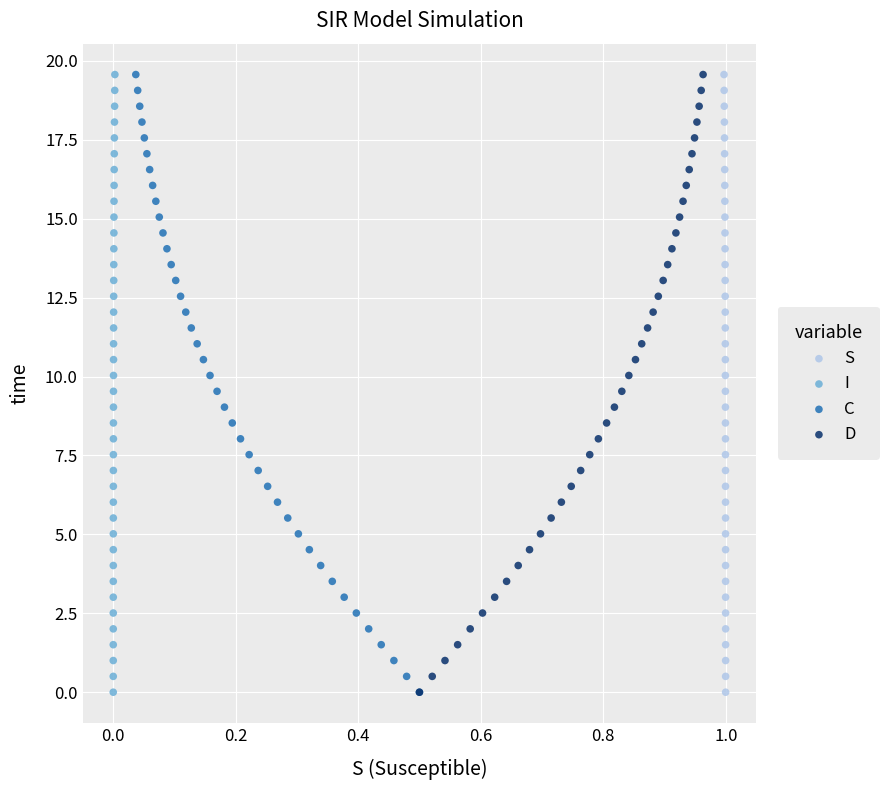

What are all the series names shown in the legend?

S, I, C, D